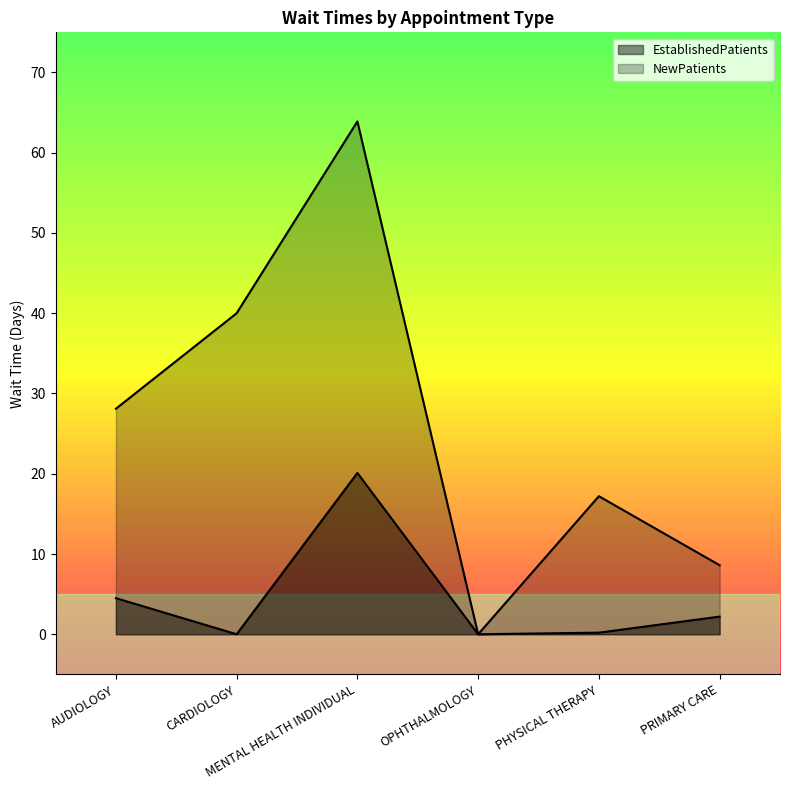

True or false: EstablishedPatients and NewPatients cross at least once.

False